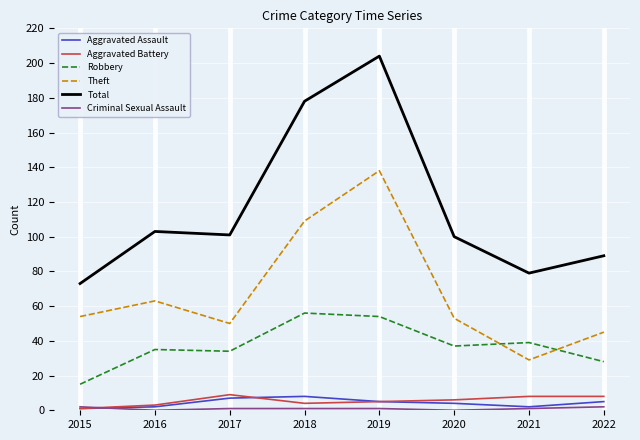

Is this an area chart (filled region under the line)?

No